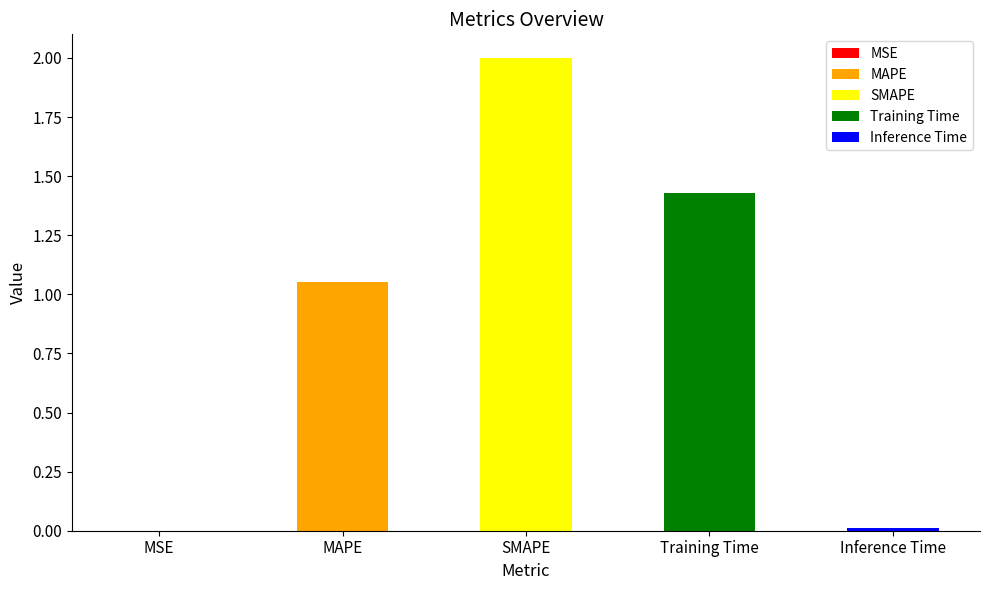

Reading left to right, list all the values displayed in this chart.

0.0	1.1	2.0	1.4	0.0